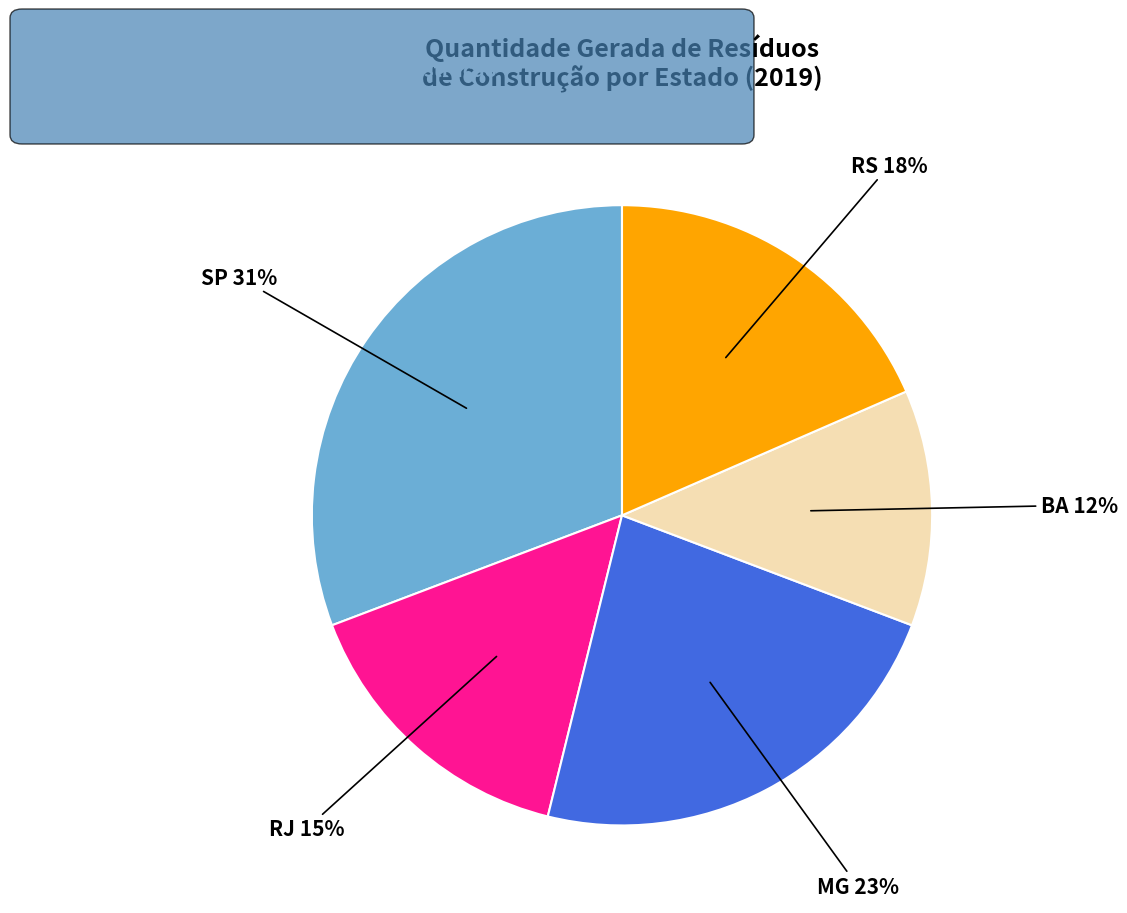

Rank the categories by value from lowest to highest.

BA, RJ, RS, MG, SP